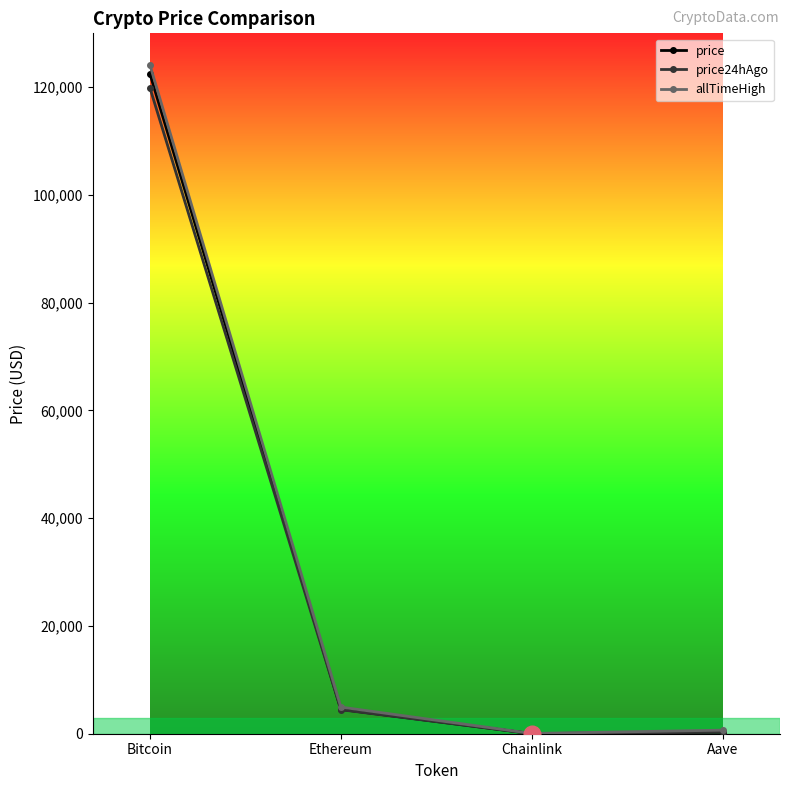

The price series shows 4511.0 at Ethereum. True or false?

True